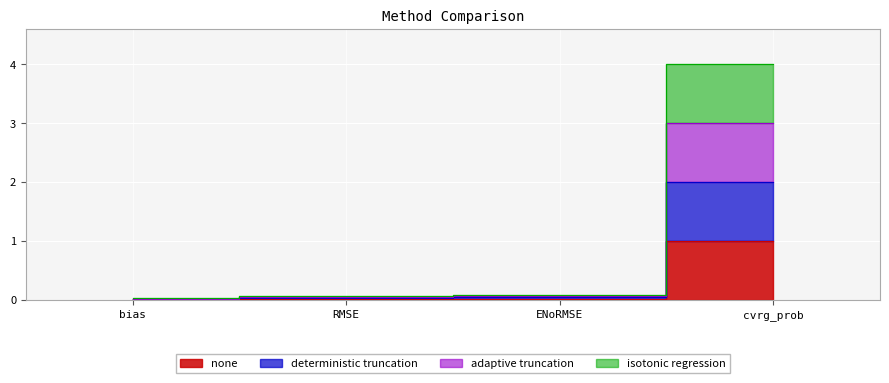

Reading right to left, list all the values displayed in this chart.

none: cvrg_prob=1.0	ENoRMSE=0.0	RMSE=0.0	bias=0.0
deterministic truncation: cvrg_prob=2.0	ENoRMSE=0.0	RMSE=0.0	bias=0.0
adaptive truncation: cvrg_prob=3.0	ENoRMSE=0.1	RMSE=0.0	bias=0.0
isotonic regression: cvrg_prob=4.0	ENoRMSE=0.1	RMSE=0.1	bias=0.0